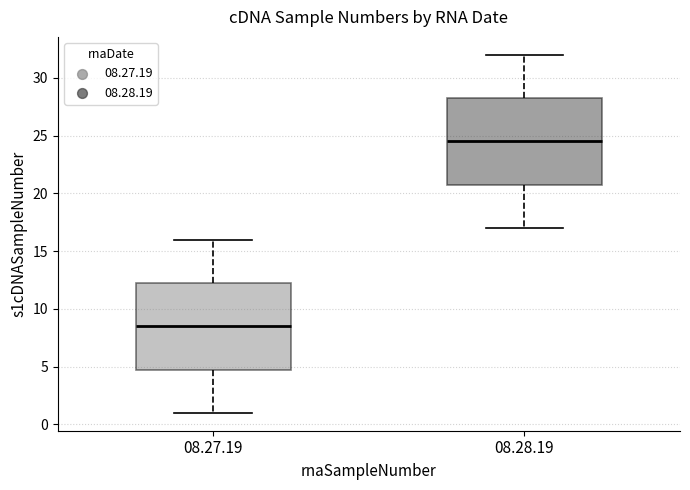

Reading left to right, read every box against the y-axis: the position of its median line, the range the box covers, and the ends of its whiskers. The values are not printed on the chart, so give them approximately, as read against the axis.

08.27.19: median 8.5, box 5.0 to 12.5, whiskers 1.0 to 16.0
08.28.19: median 24.5, box 21.0 to 28.5, whiskers 17.0 to 32.0